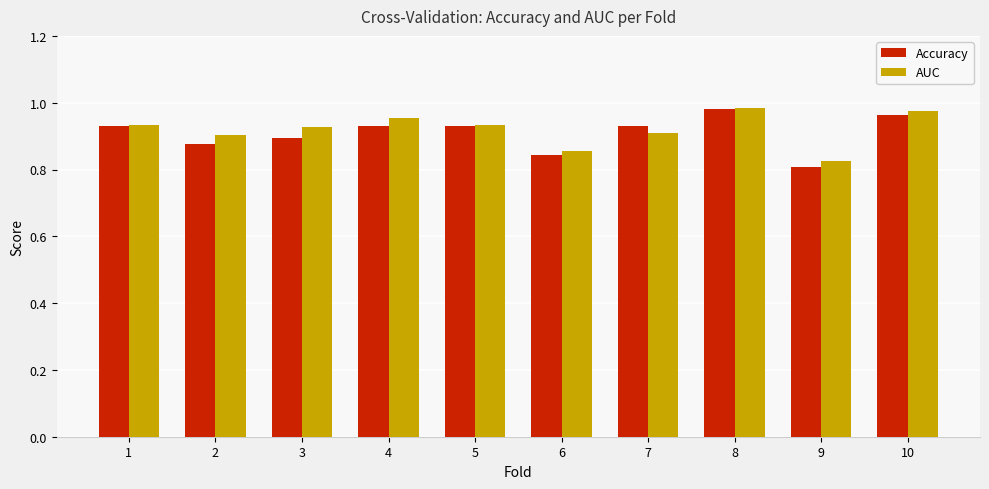

Which category has the lowest value in the Accuracy series?

9